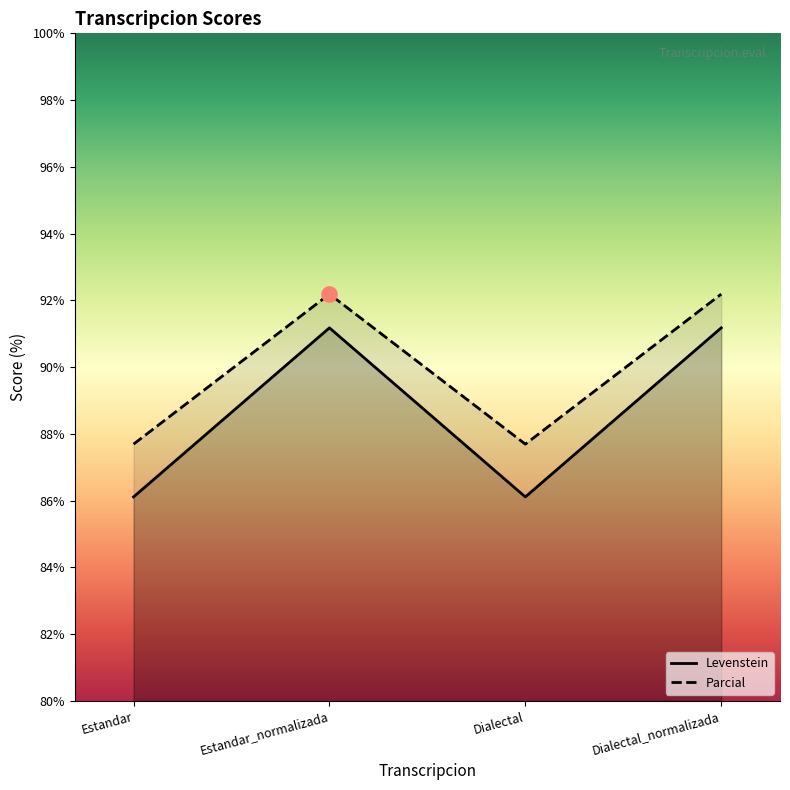

Is the value of Levenstein at Dialectal greater than the value of Parcial at Dialectal?

No